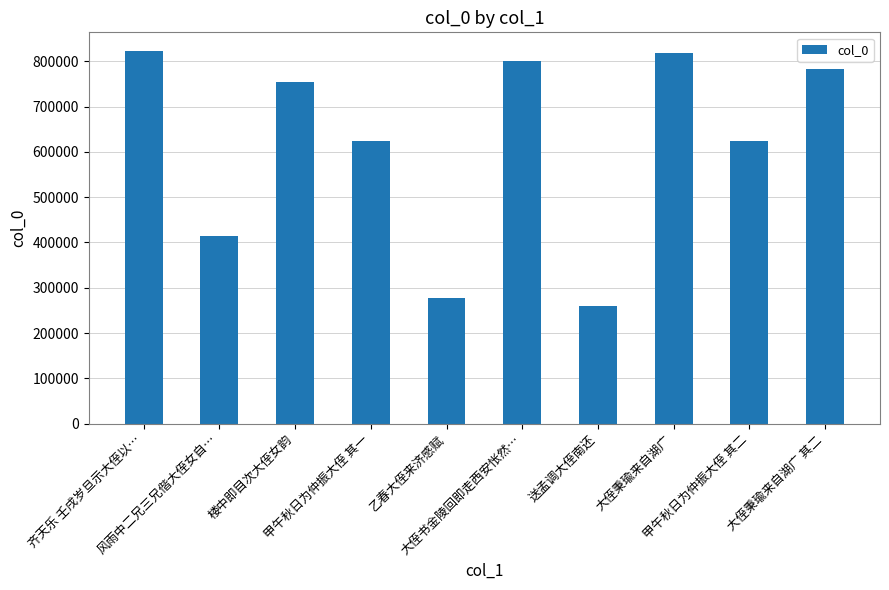

At which label does the data first exceed 753909?

齐天乐 壬戌岁旦示大侄以…